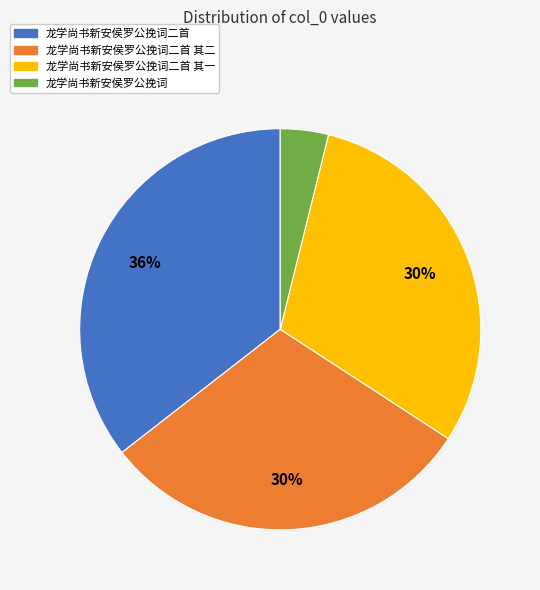

To the nearest percent, what is the average slice percentage?

25%